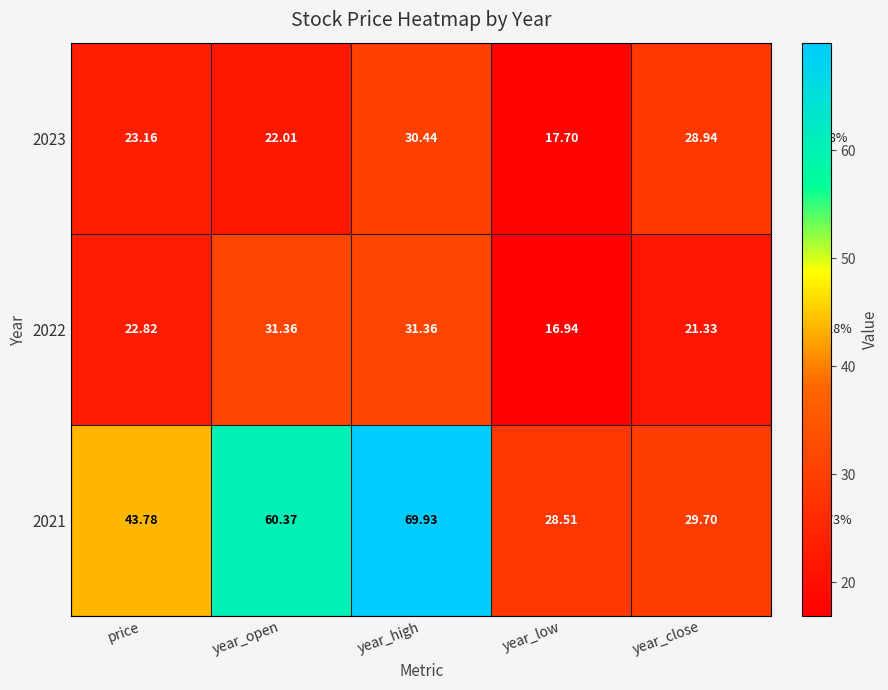

At year_open, list the series in order from smallest to largest.

2023, 2022, 2021